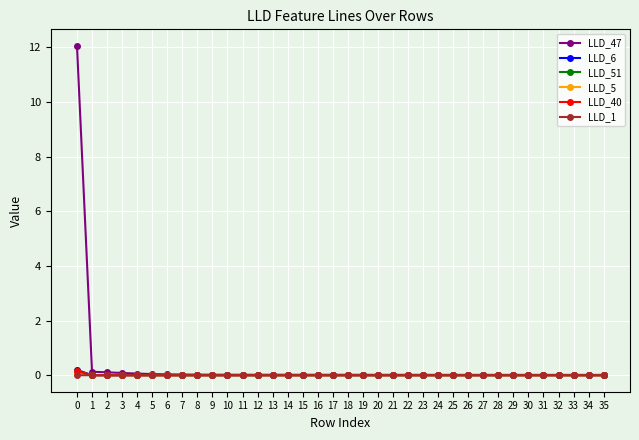

Which series has the largest range (max minus min)?

LLD_47